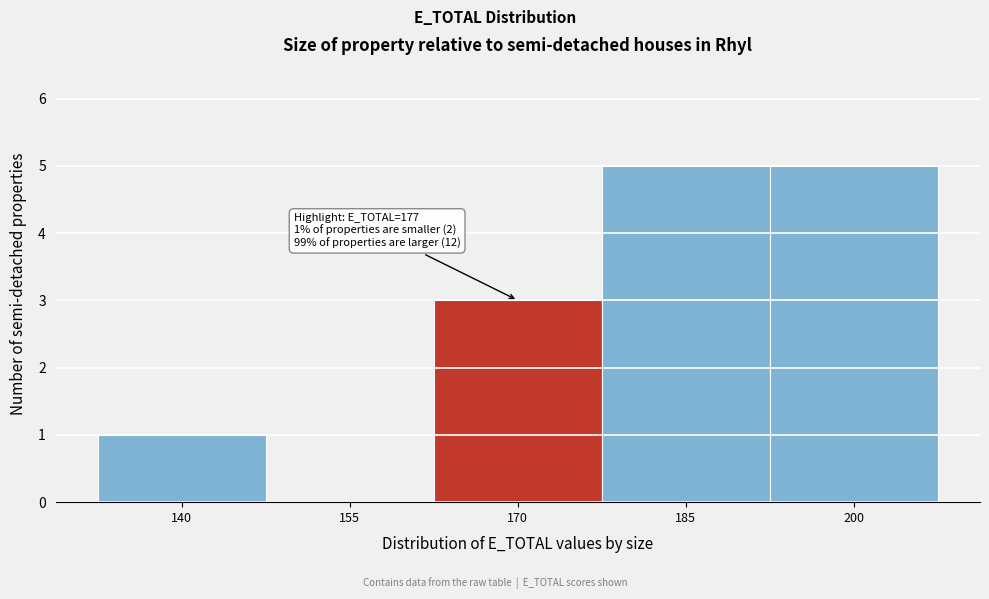

Reading right to left, extract all data points from this chart.

200=5	185=5	170=3	155=0	140=1